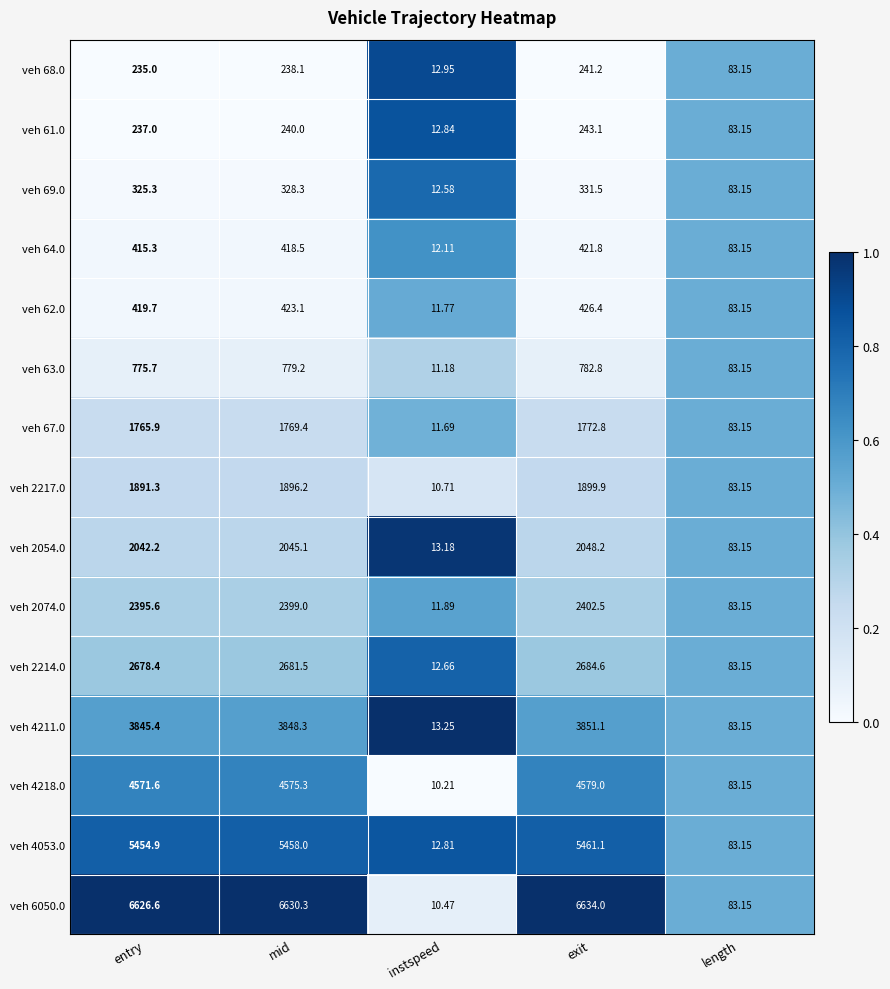

At which label is veh 61.0 closest to 127?

length